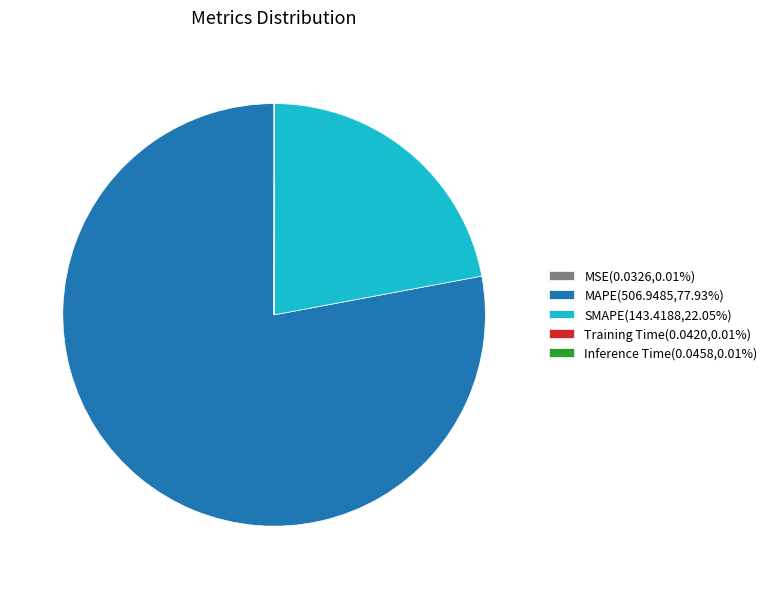

Does MAPE(506.9485,77.93%) account for over 50% of the chart?

Yes